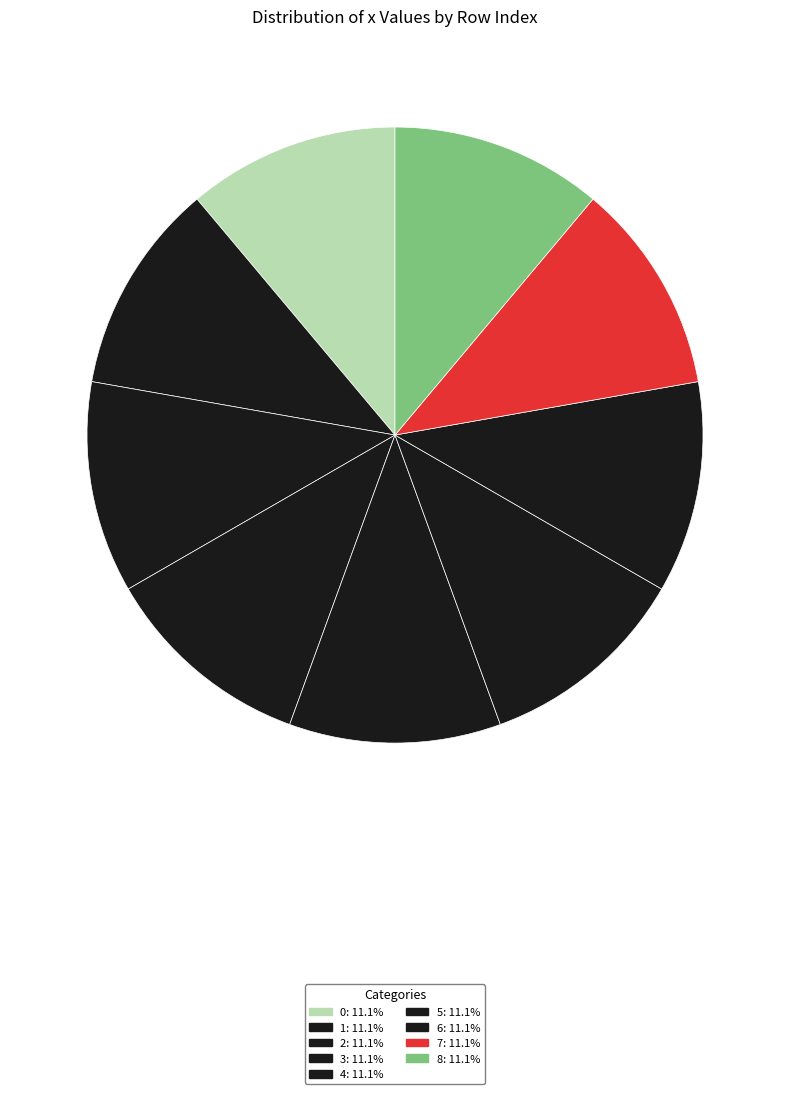

Rank the categories by value from lowest to highest.

4, 8, 3, 5, 2, 6, 0, 7, 1